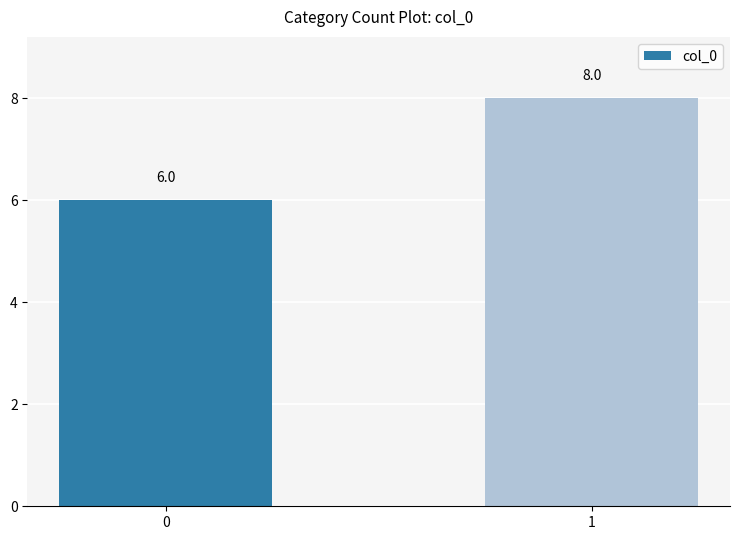

Reading right to left, list all the values displayed in this chart.

8	6